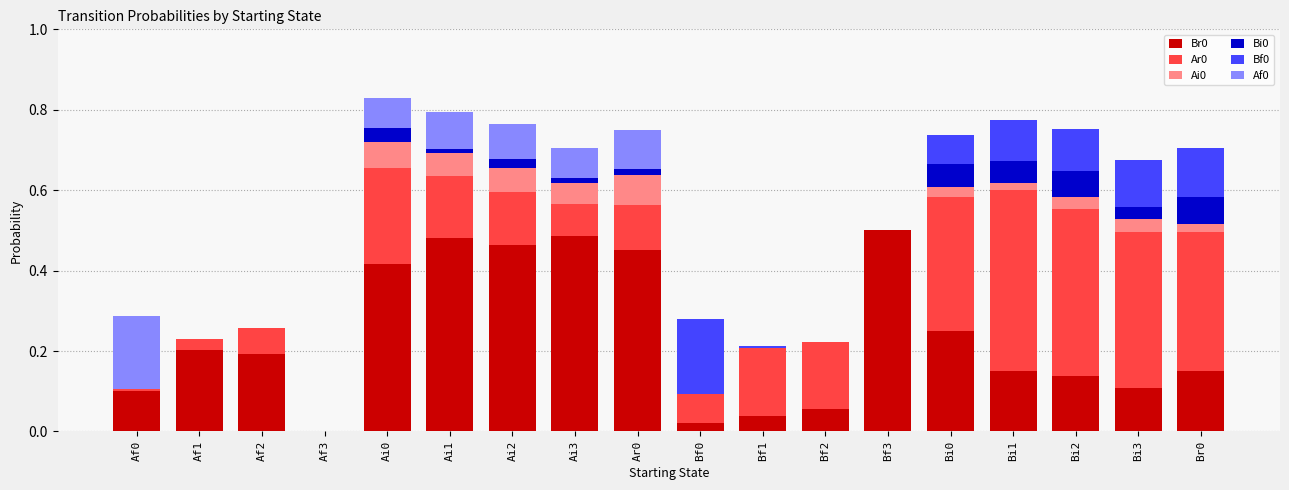

Does the chart contain stacked bars?

Yes